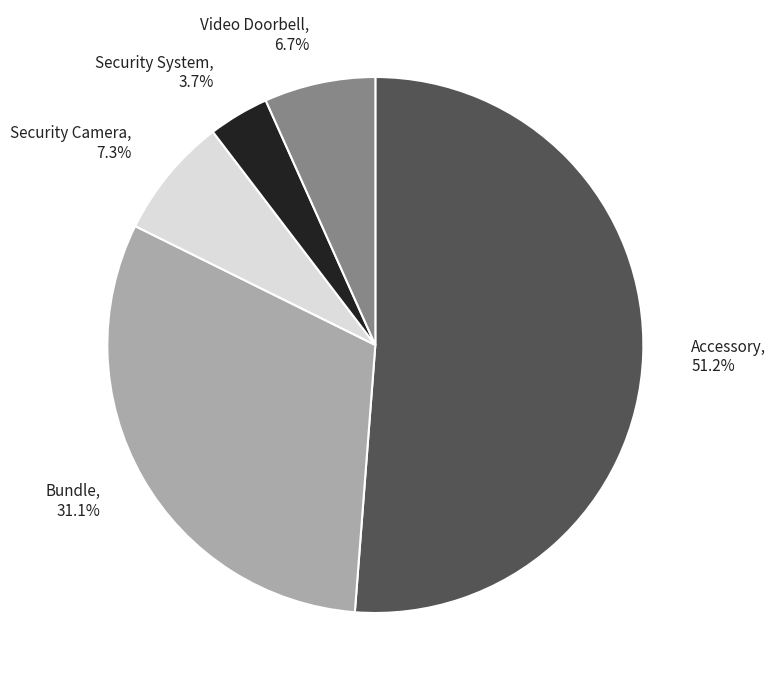

Rank the categories by value from lowest to highest.

Security System, Video Doorbell, Security Camera, Bundle, Accessory